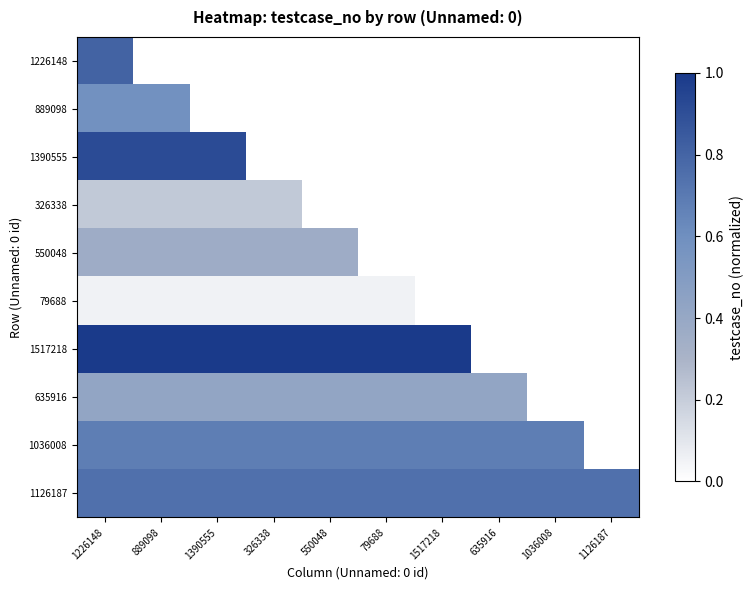

Rank the series at 326338 from highest to lowest value.

1517218, 1126187, 1036008, 635916, 550048, 326338, 79688, 1226148, 889098, 1390555